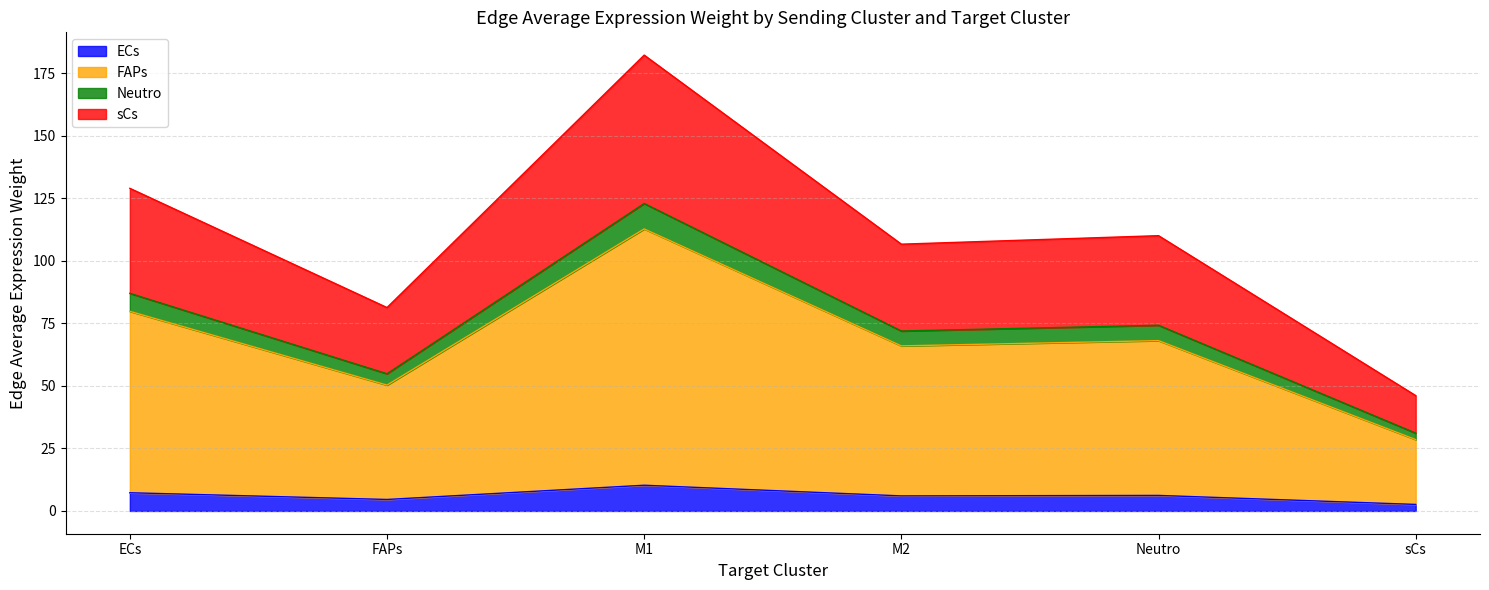

True or false: sCs and Neutro intersect in this chart.

False